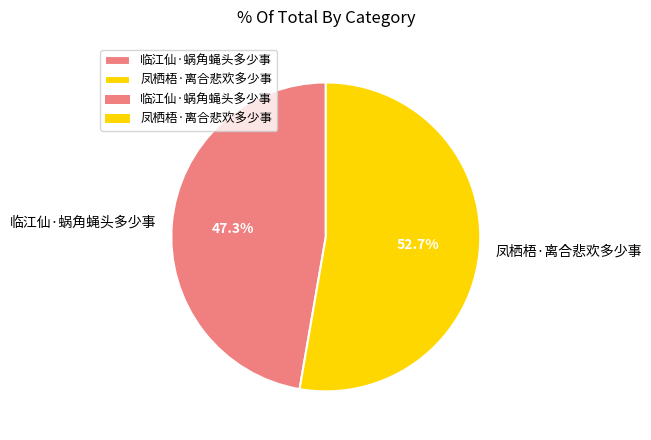

Count the number of slices in the pie.

2